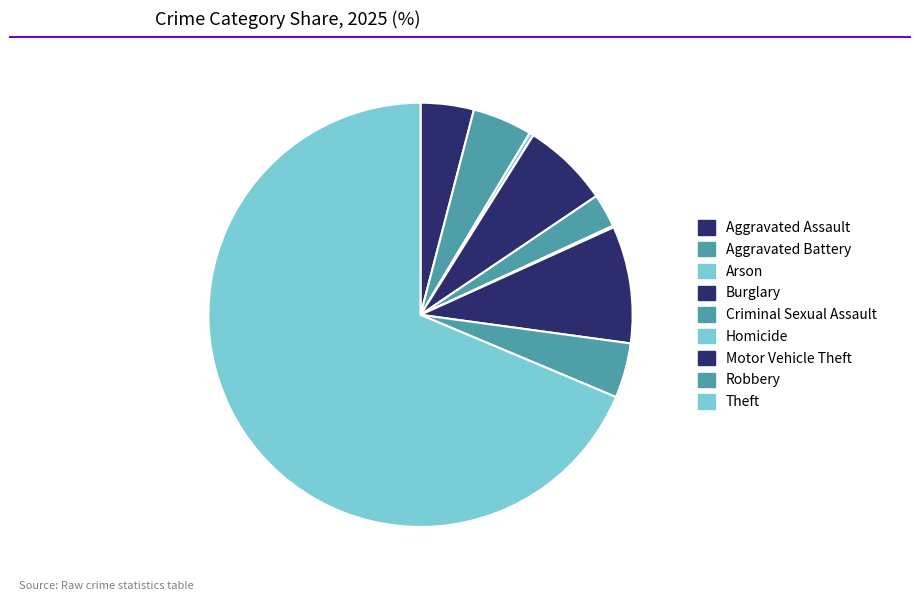

Is there any slice that represents more than half of the pie?

Yes